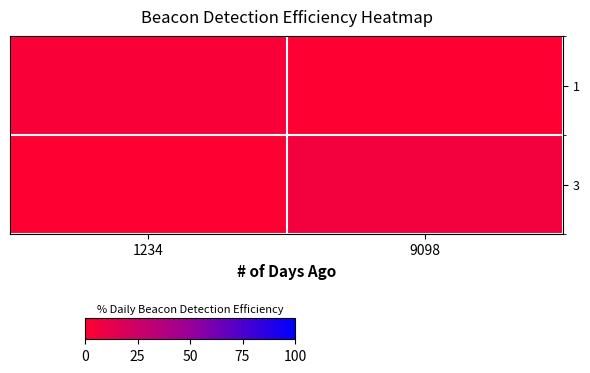

What is the difference between the highest and lowest values at 9098?

6